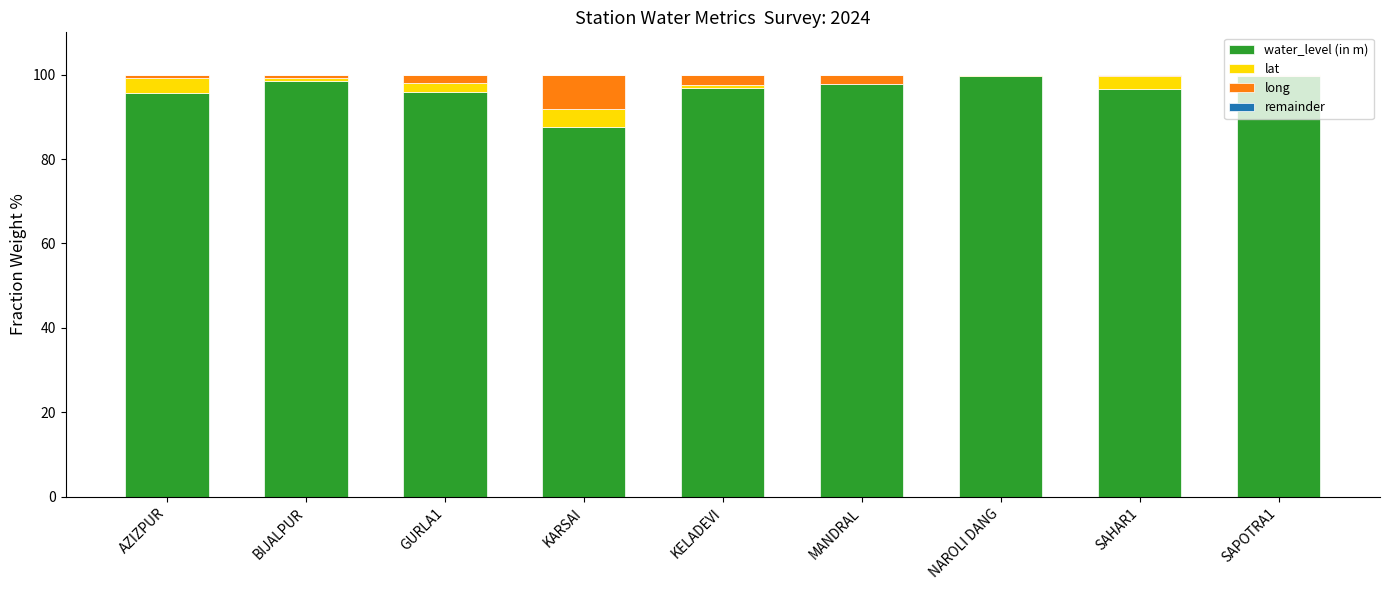

What is the maximum value for water_level (in m)?

99.8